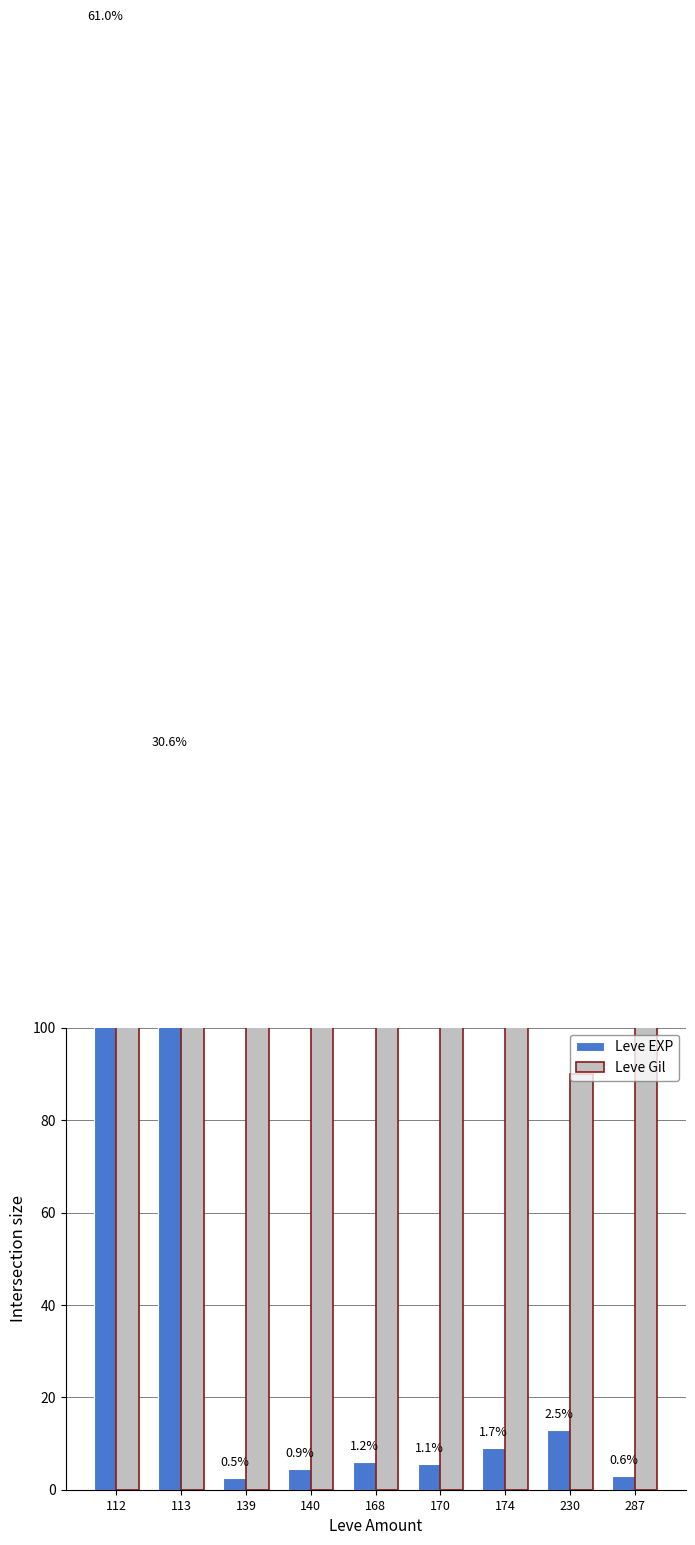

Are the bars horizontal?

No